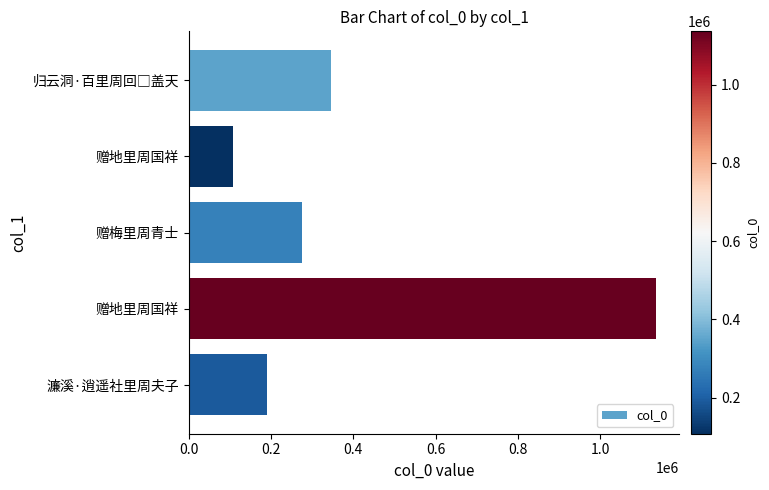

How many categories are shown in the chart?

5